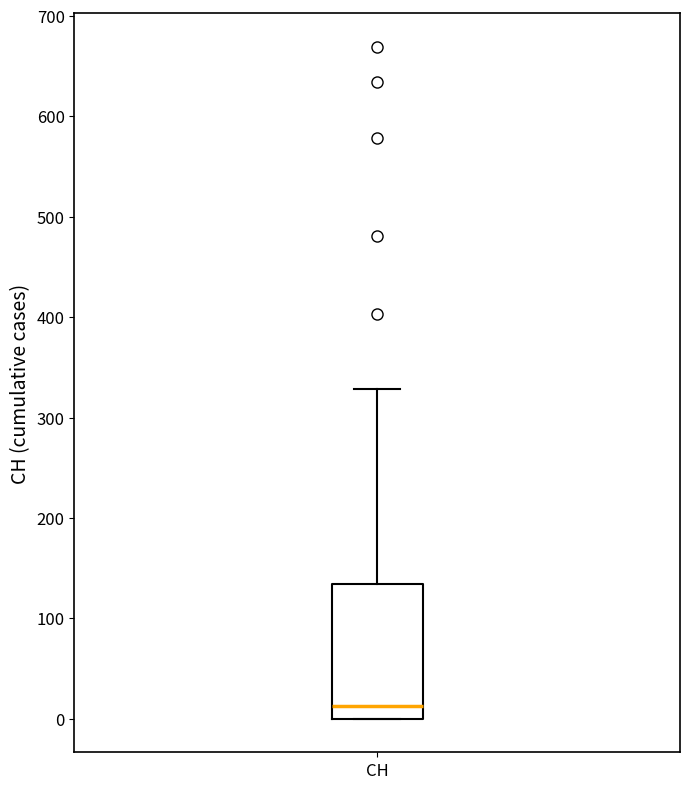

Transcribe this box plot: give where the median line is, the range the box spans, and where the two whiskers end, as read against the y-axis. The values are not printed on the chart, so give them approximately, as read against the axis.

median 10, box 0 to 130, whiskers 0 to 330